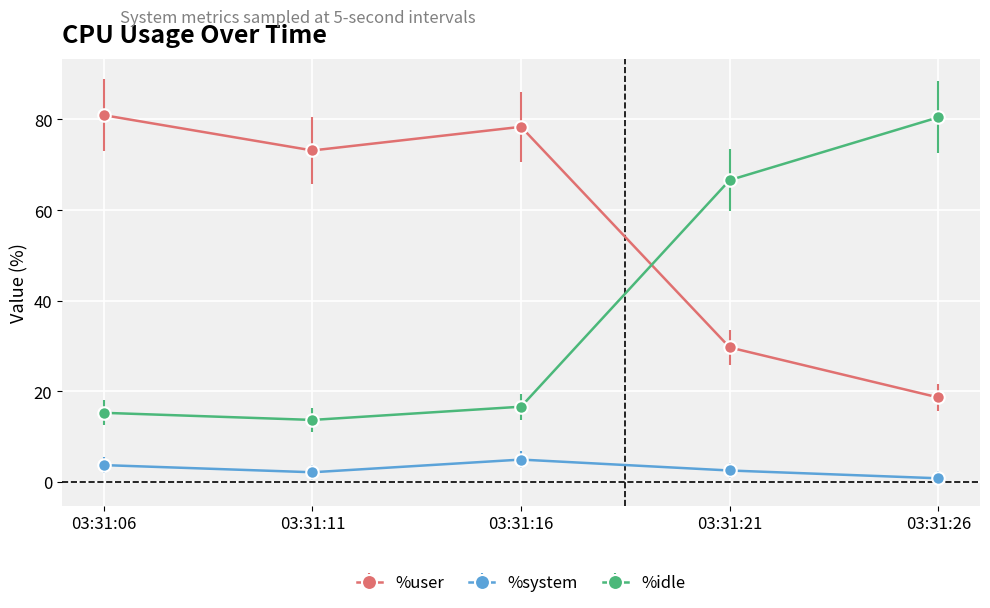

Which series has the widest spread of values?

%idle